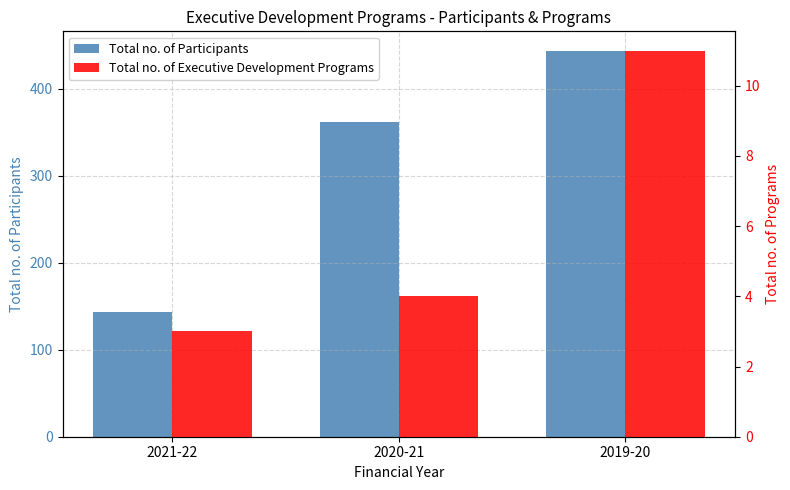

What is the sum of all Total no. of Participants values?

949